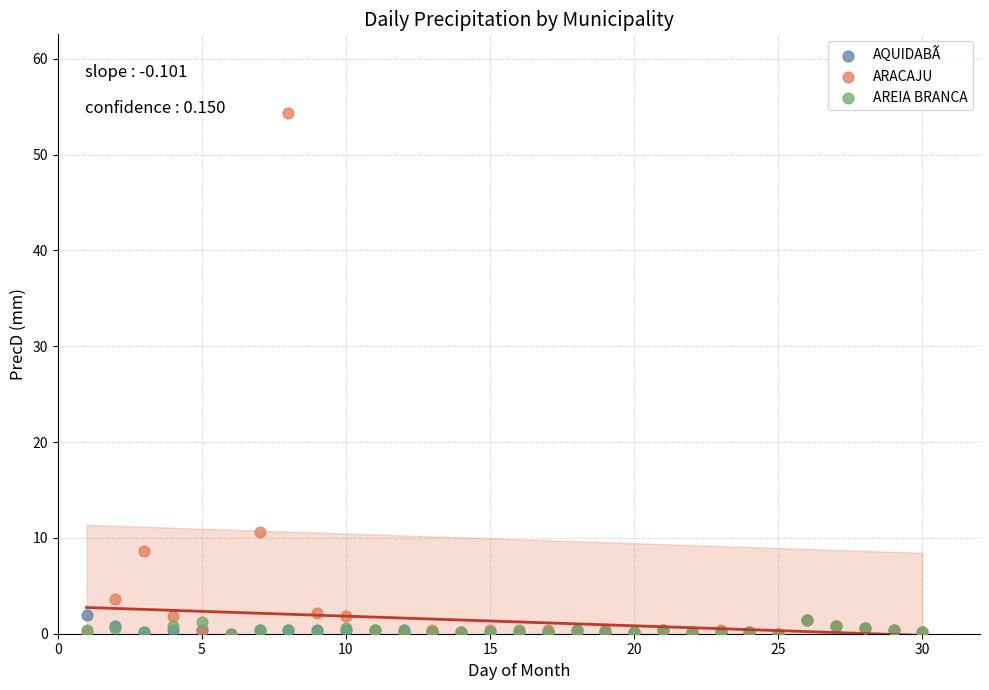

Across all series, what Y value is closest to 27?

10.6